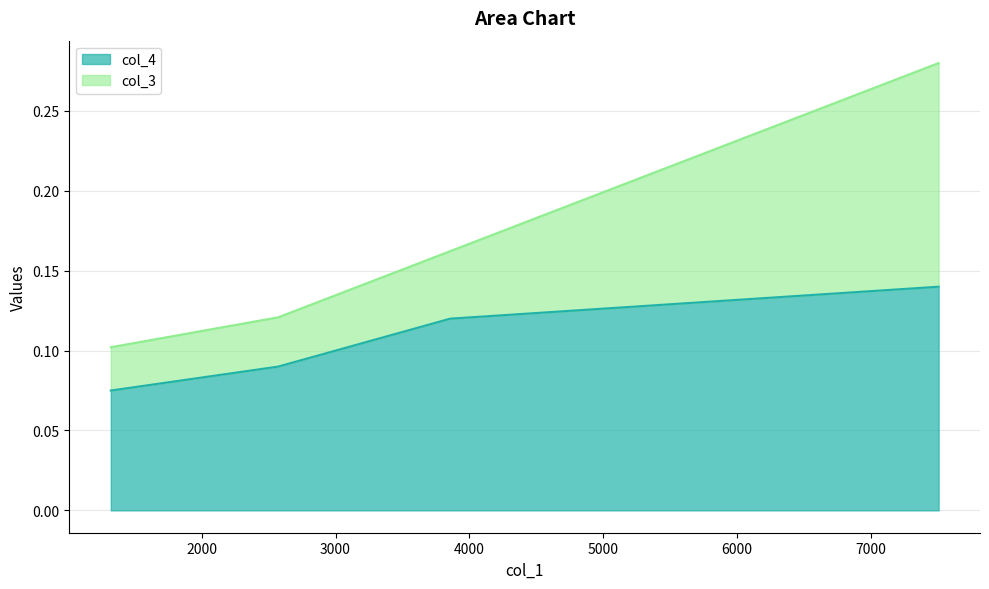

Which series has the widest spread of values?

col_3